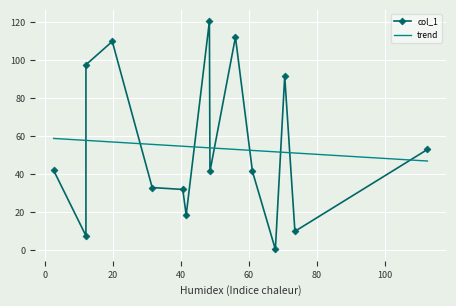

Reading left to right, list all the values displayed in this chart.

42.0	7.7	97.5	109.8	33.0	32.0	18.5	120.3	41.5	112.0	41.5	0.5	91.5	10.0	53.0